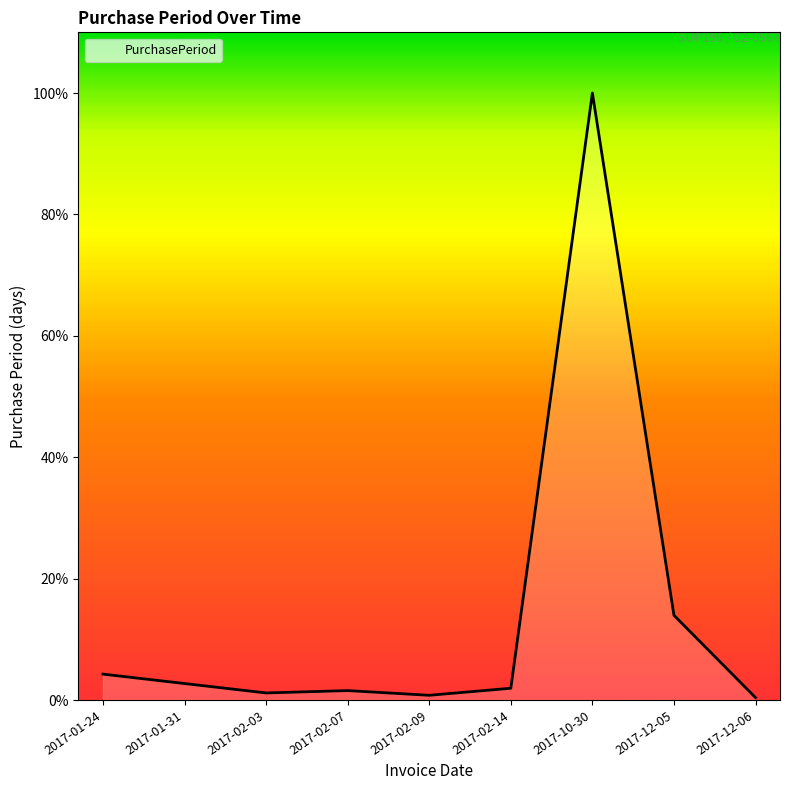

Does the chart display data point markers on the line(s)?

No